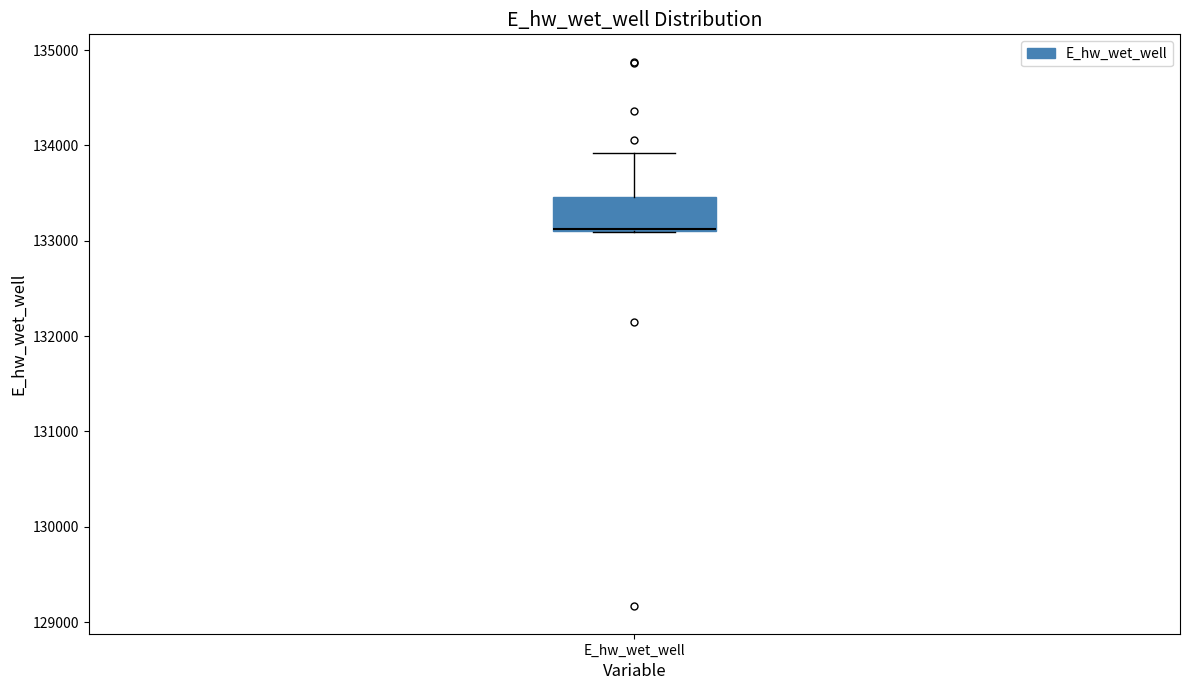

Where does the upper whisker of the box for E_hw_wet_well end on the y-axis? The values are not printed on the chart, so give them approximately, as read against the axis.

133900